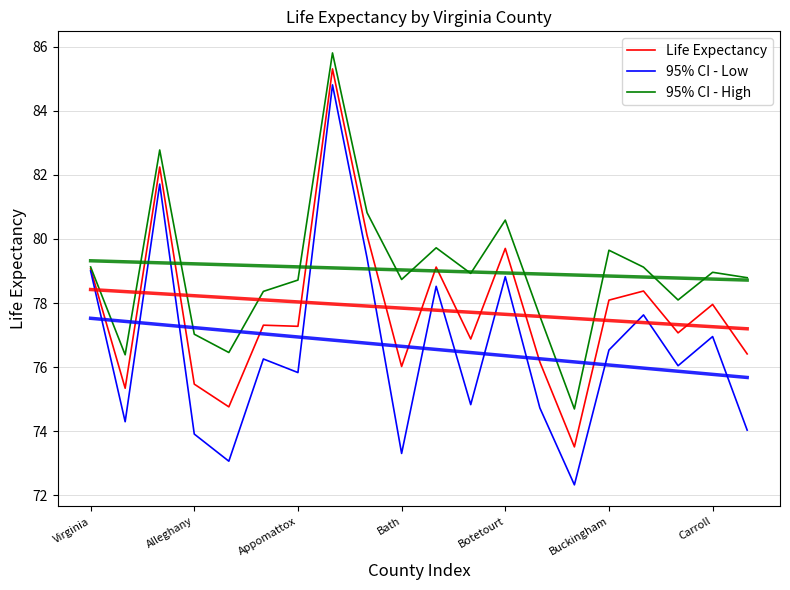

Rank the categories by 95% CI - High value from lowest to highest.

14, Alleghany, Botetourt, Bath, 13, 17, Buckingham, Carroll, 9, 19, 11, 18, 16, Virginia, 15, 10, 12, 8, Appomattox, 7